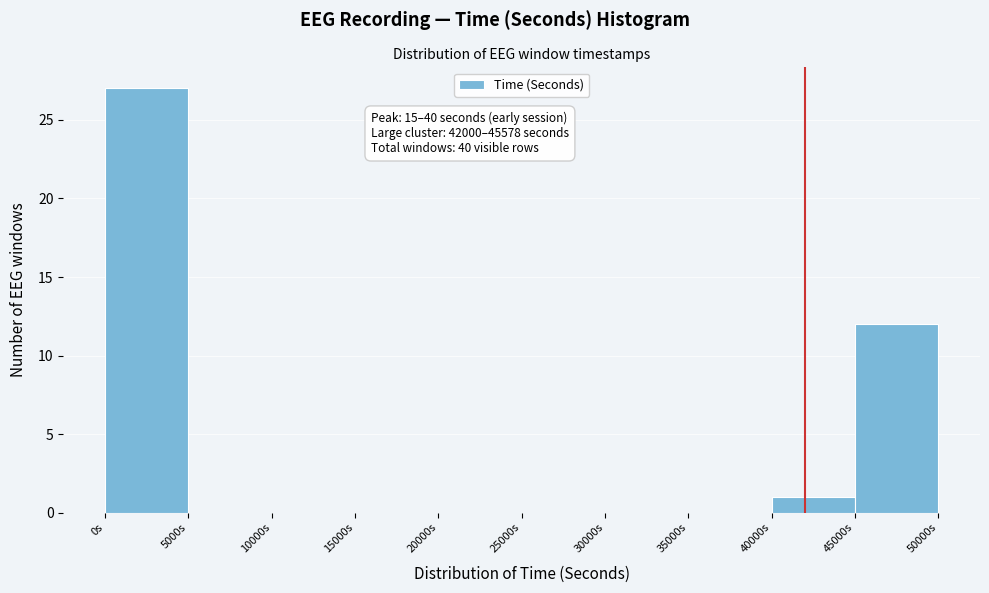

Which range on the x-axis has the tallest bar?

0 to 5000